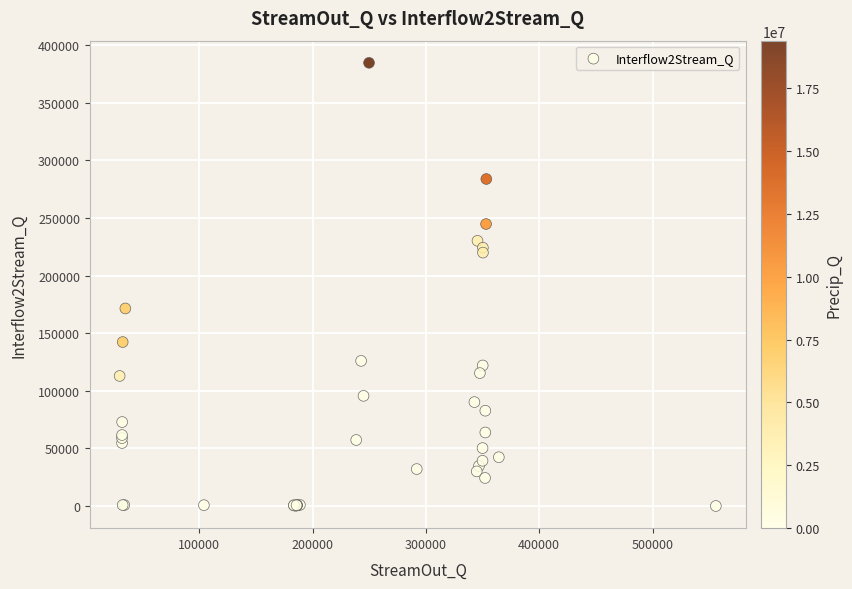

What Y value in the scatter plot is closest to 192293?

171425.6